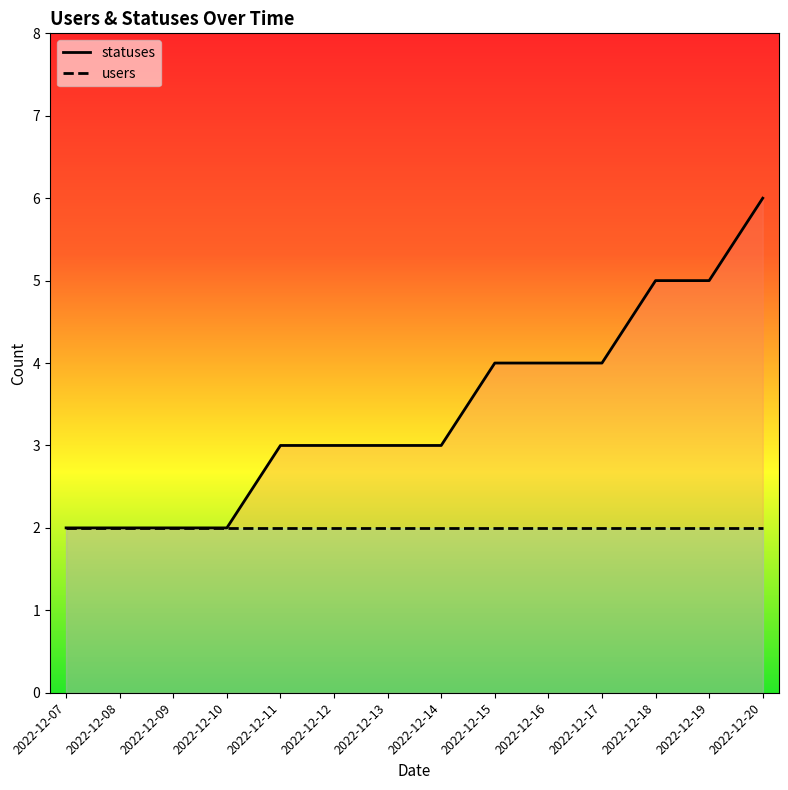

What is the value of the statuses point at the 4th from the left?

2